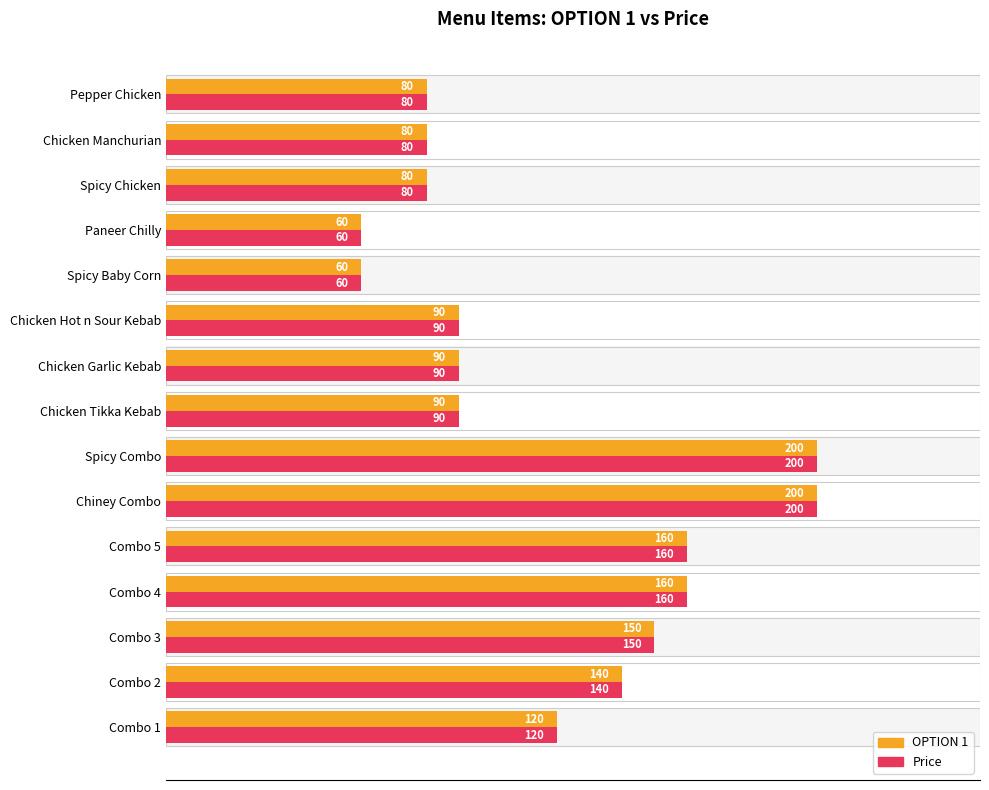

The value of Price at Spicy Chicken is 132. True or false?

False